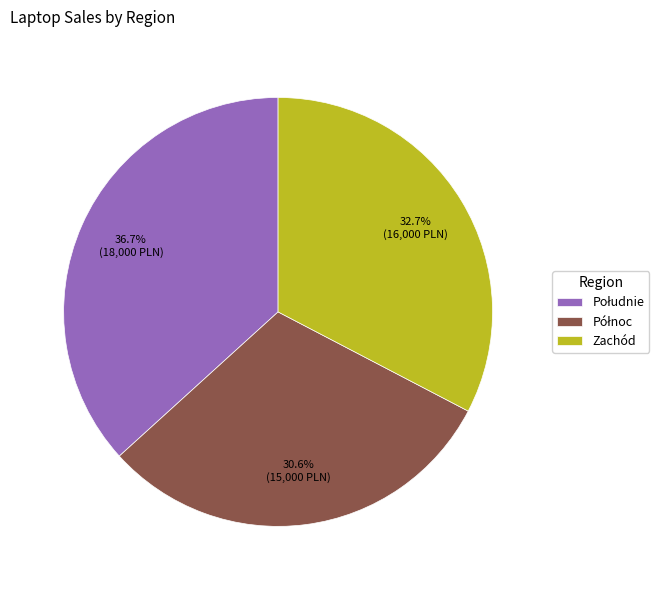

What portion of the pie excludes Zachód?

67.3%